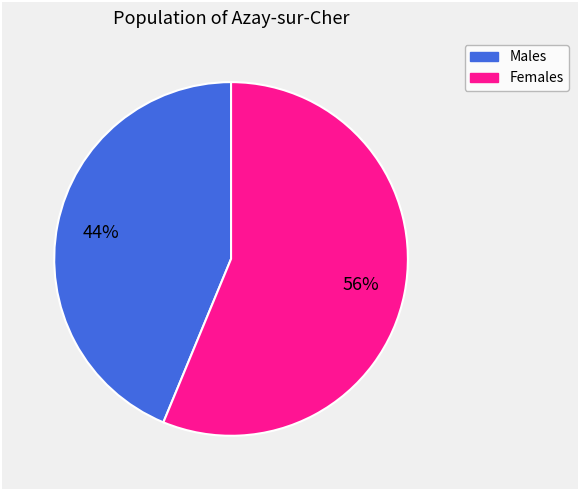

Is there any slice that represents more than half of the pie?

Yes